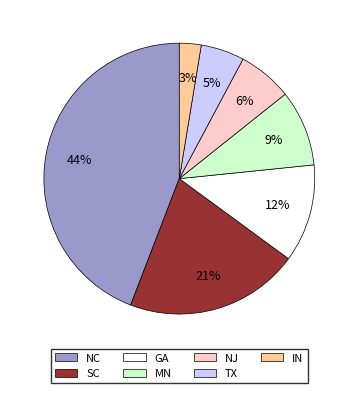

Between SC and GA, which is larger?

SC